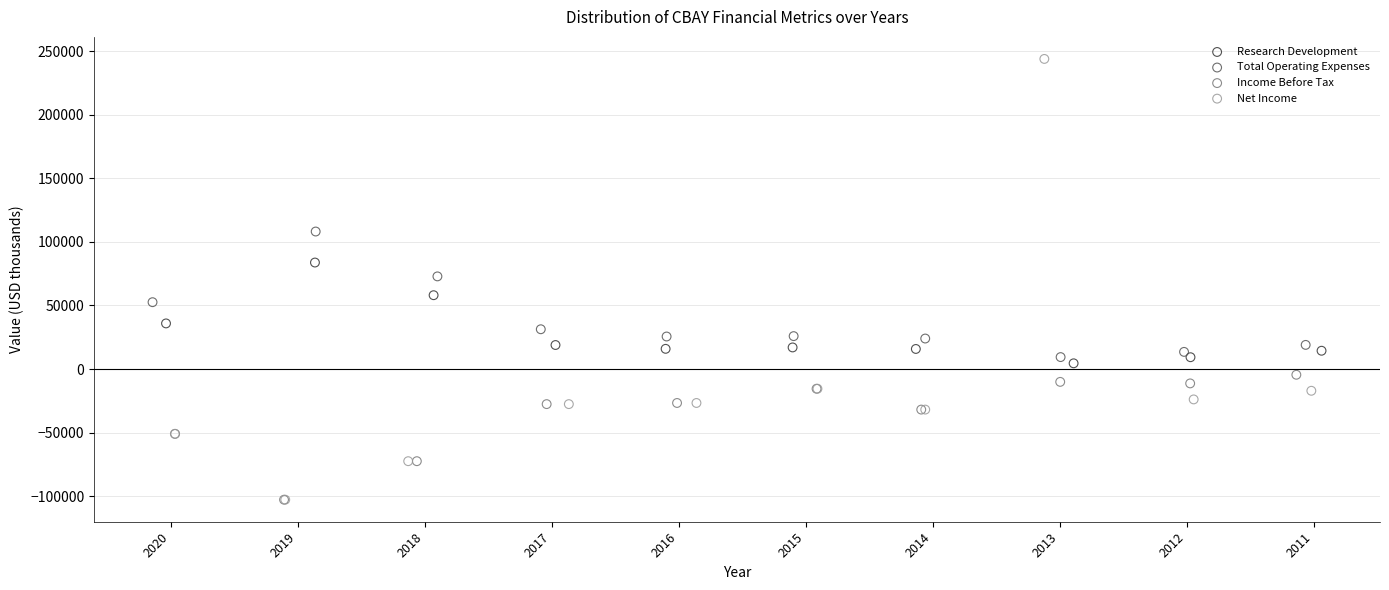

What are all the series names shown in the legend?

Research Development, Total Operating Expenses, Income Before Tax, Net Income